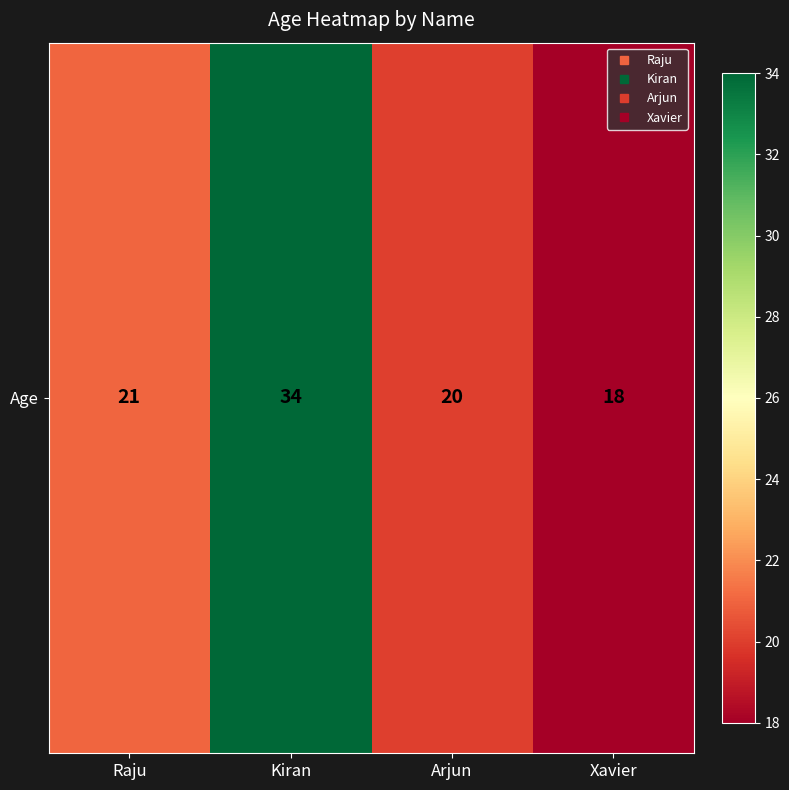

How many data points are less than 21?

2